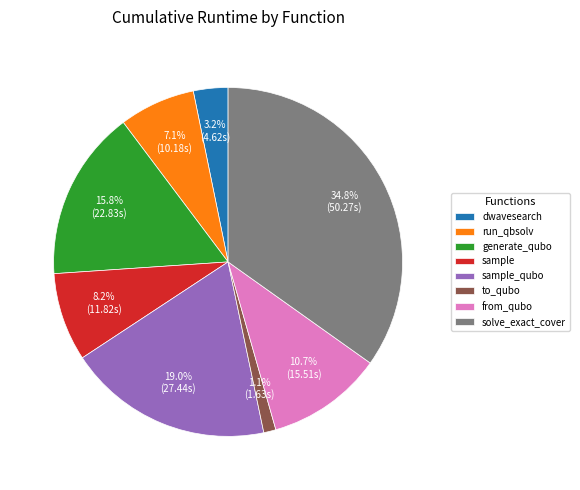

Count the number of slices in the pie.

8